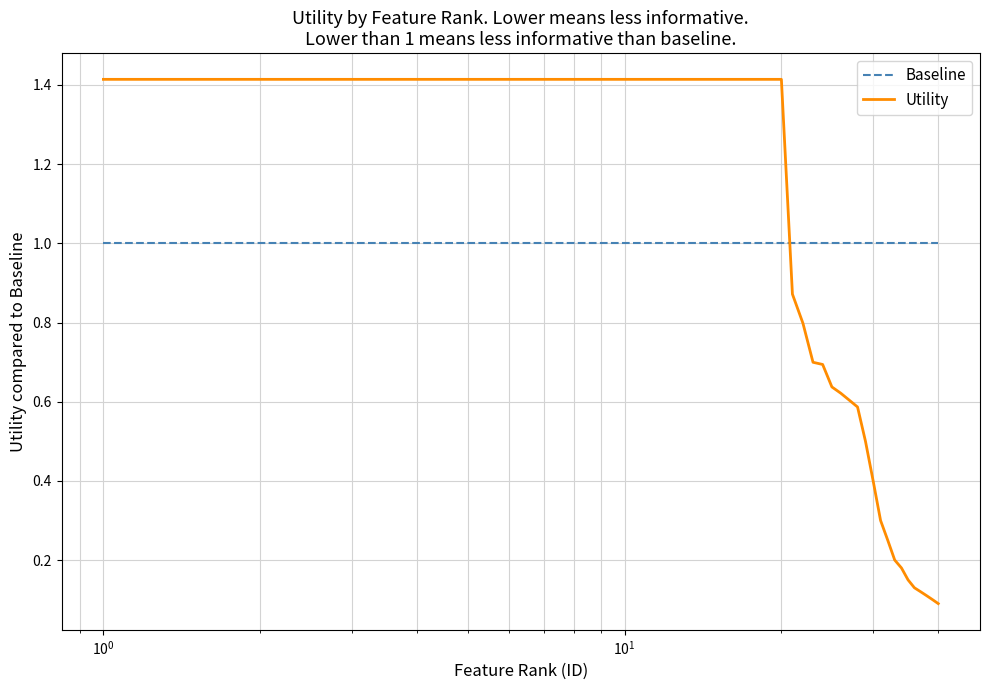

What is the difference between the maximum and second lowest values in the Utility series?

1.3